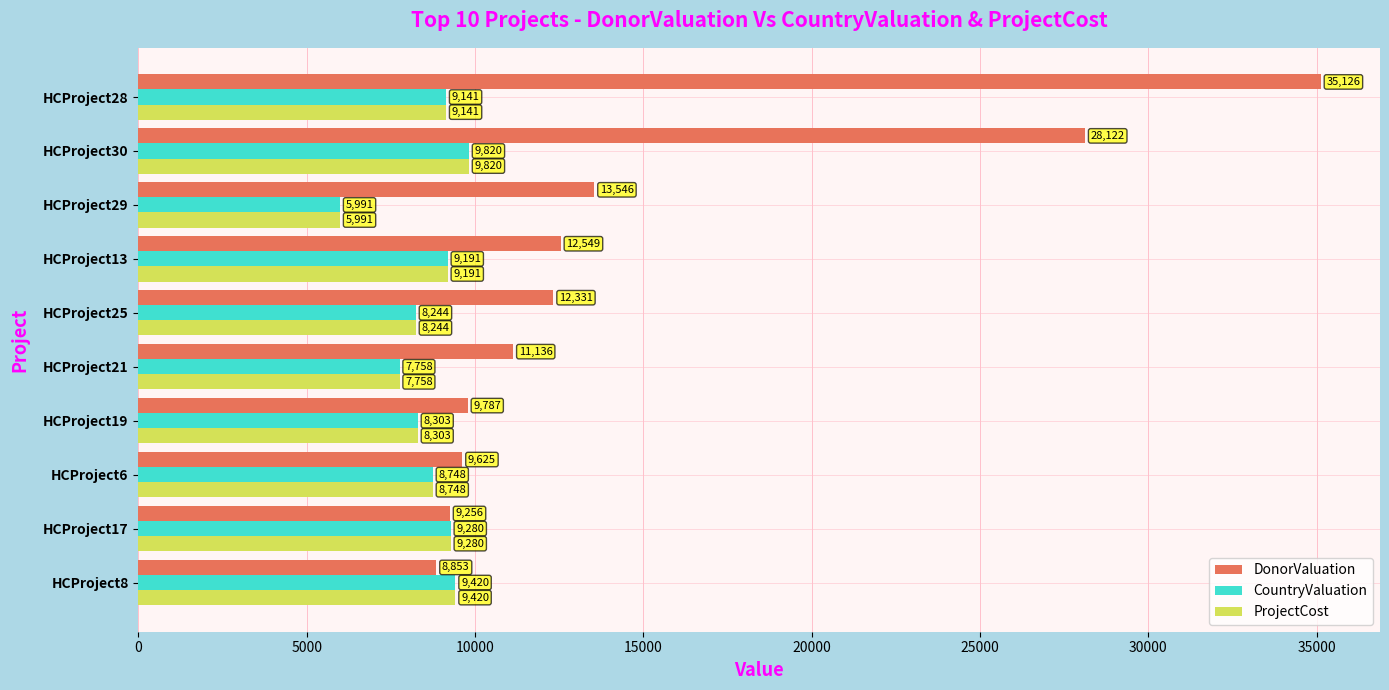

List the labels in order of CountryValuation value, largest first.

HCProject30, HCProject8, HCProject17, HCProject13, HCProject28, HCProject6, HCProject19, HCProject25, HCProject21, HCProject29